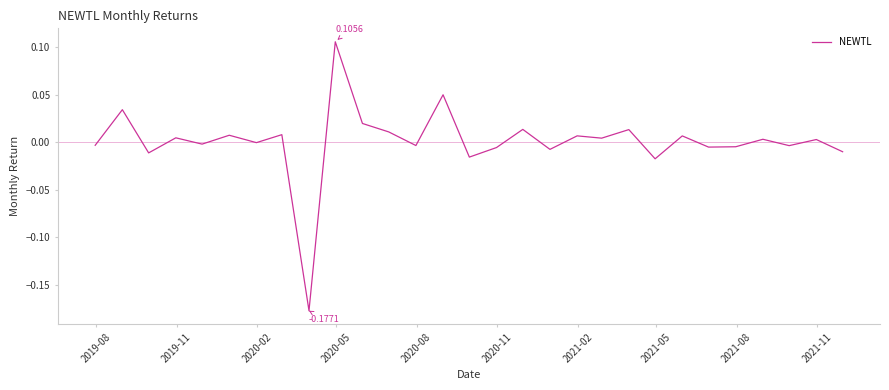

Does the chart have visible grid lines?

No